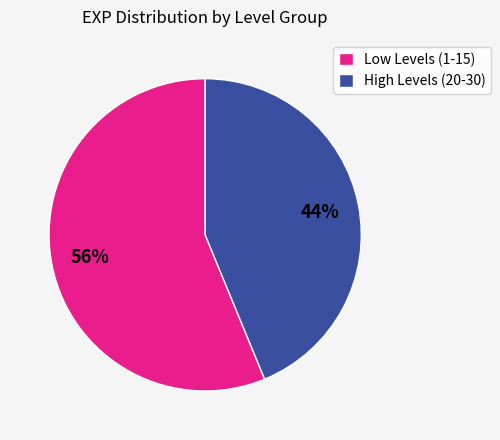

Rank the categories by value from highest to lowest.

Low Levels (1-15), High Levels (20-30)